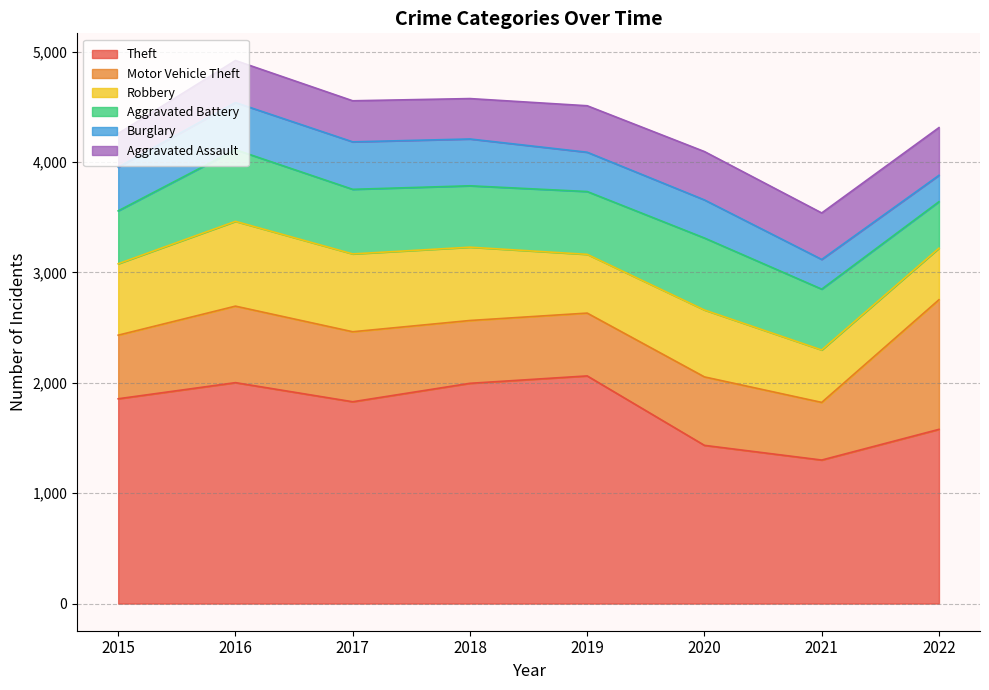

How many values in the Robbery series are below 647?

4